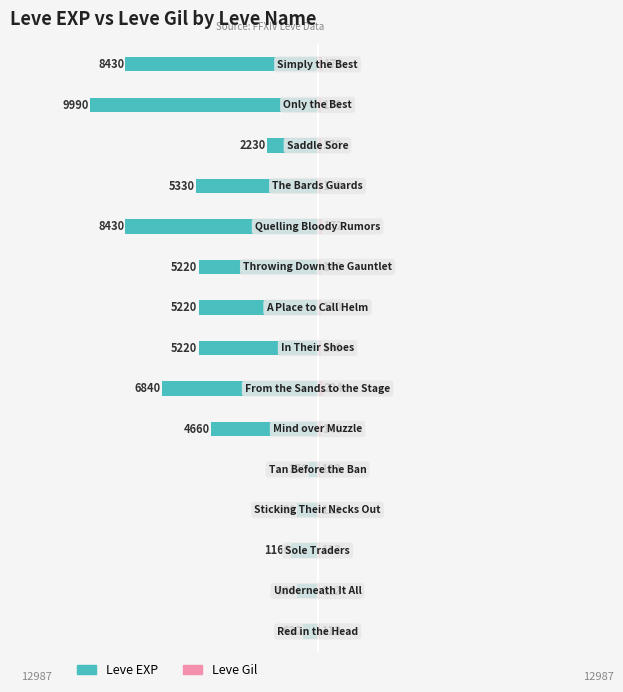

The value of Leve Gil at 14 is 115. True or false?

False